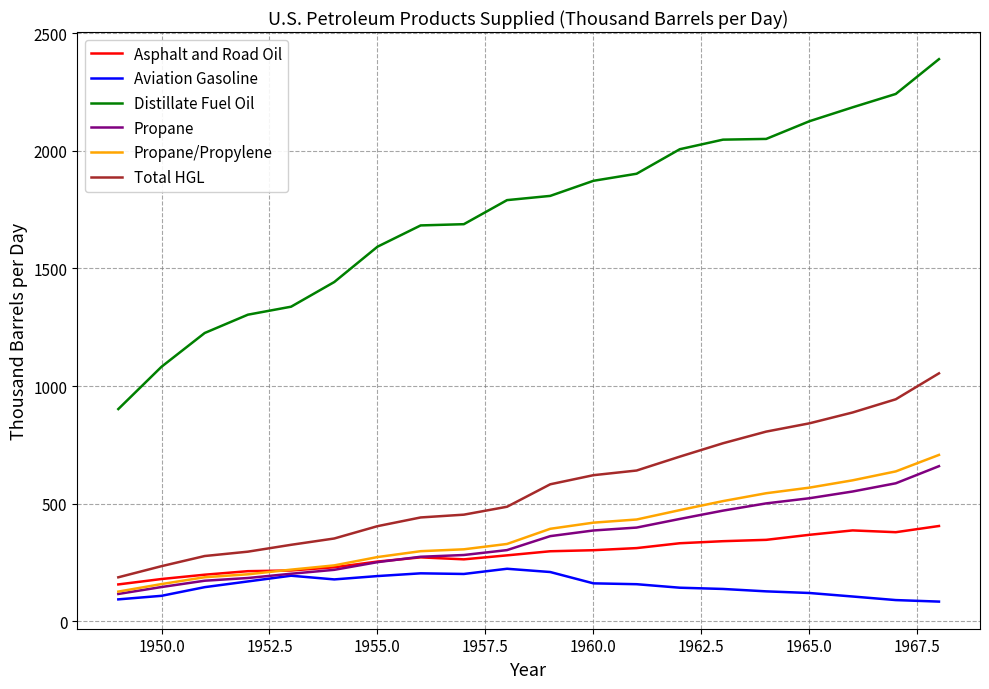

True or false: Distillate Fuel Oil and Propane intersect in this chart.

False